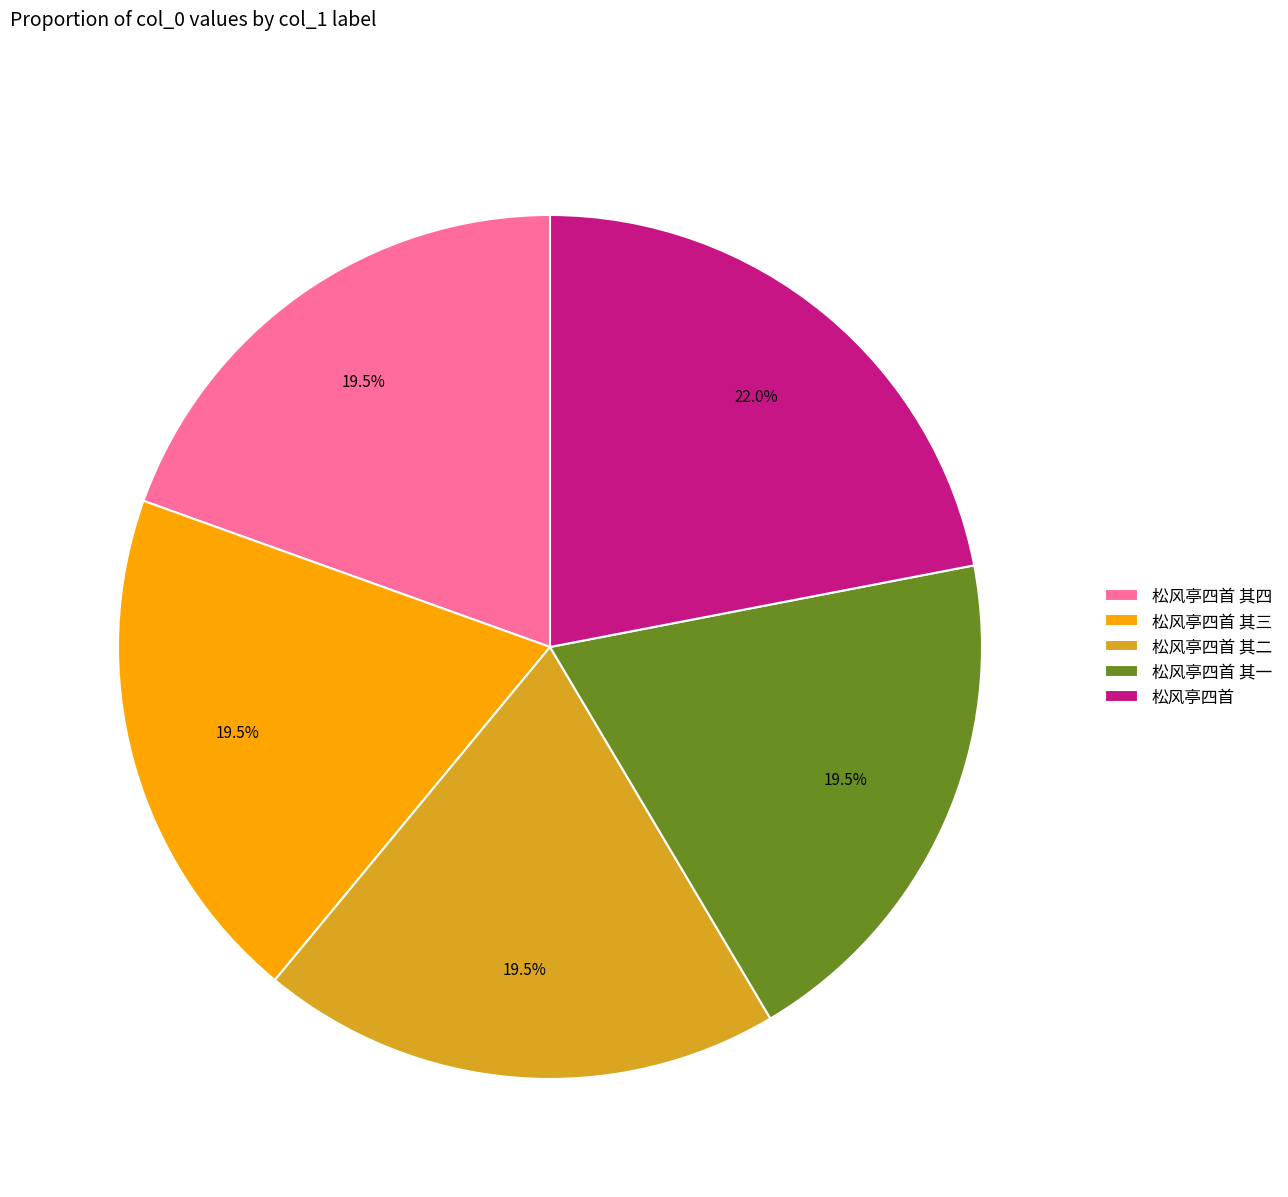

What percentage is NOT represented by 松风亭四首 其四?

80.5%